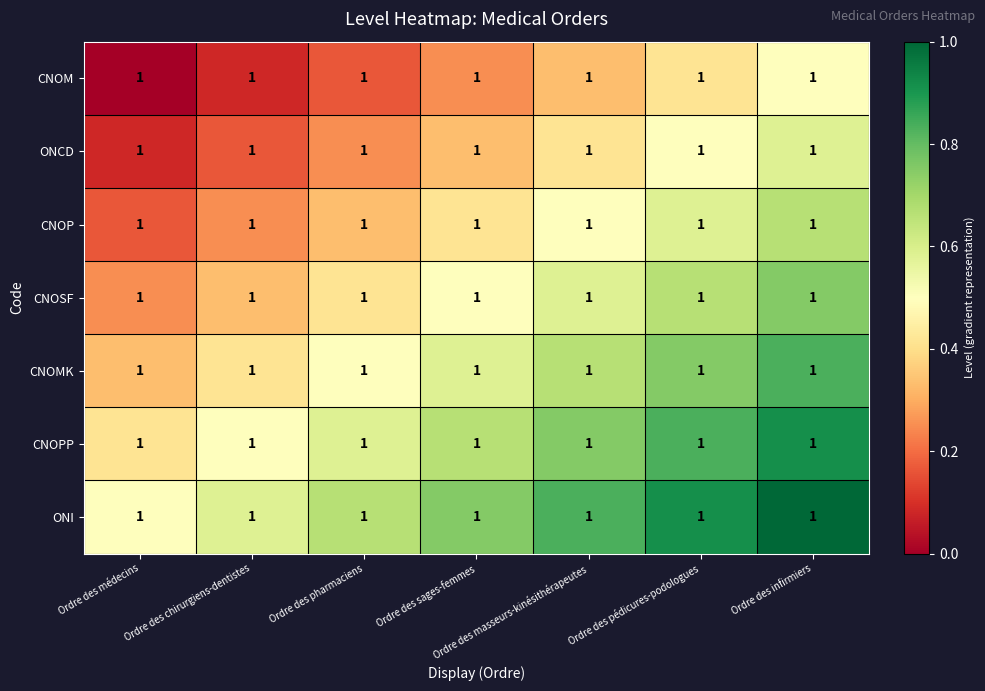

List the labels in order of CNOM value, largest first.

Ordre des infirmiers, Ordre des pédicures-podologues, Ordre des masseurs-kinésithérapeutes, Ordre des sages-femmes, Ordre des pharmaciens, Ordre des chirurgiens-dentistes, Ordre des médecins